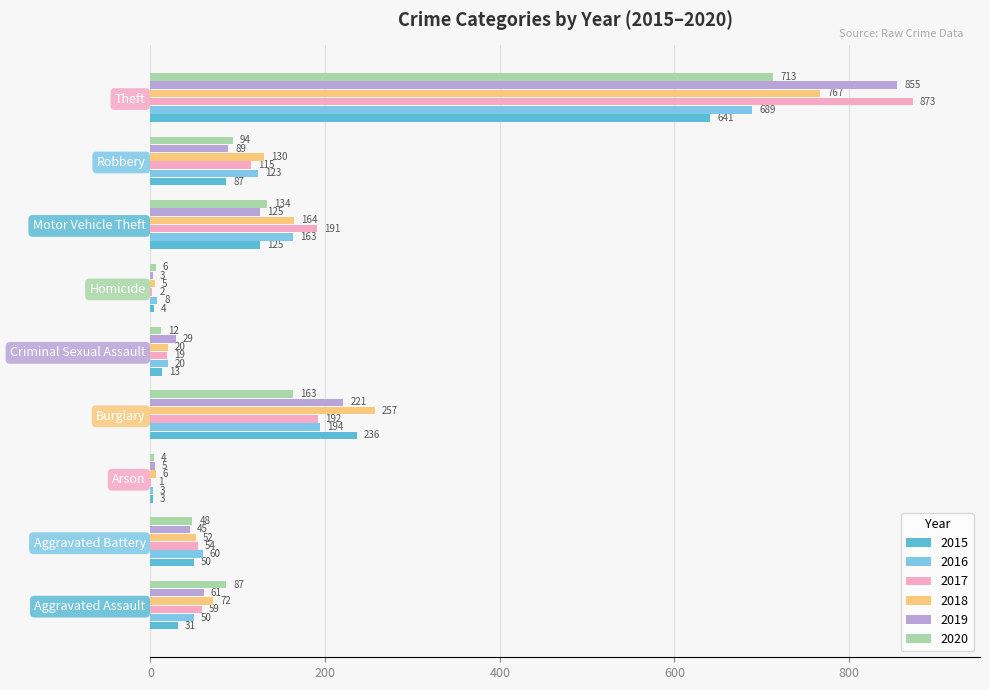

Is the value of 2017 at Aggravated Assault greater than the value of 2020 at Homicide?

Yes